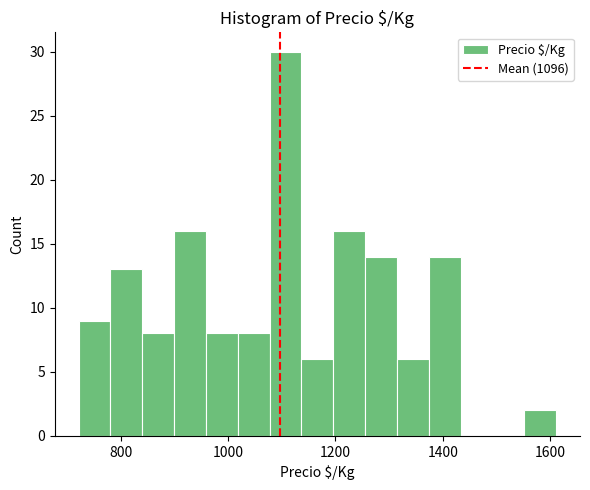

Around what value on the x-axis is the tallest bar? Give the approximate position of its centre, as read against the axis.

1100